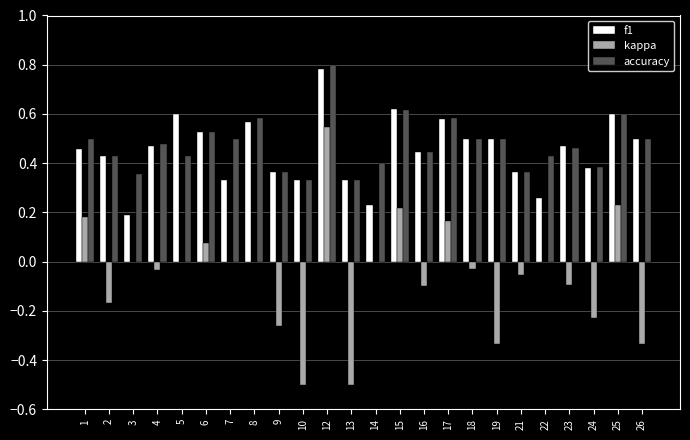

Which category has the highest value across all series?

12